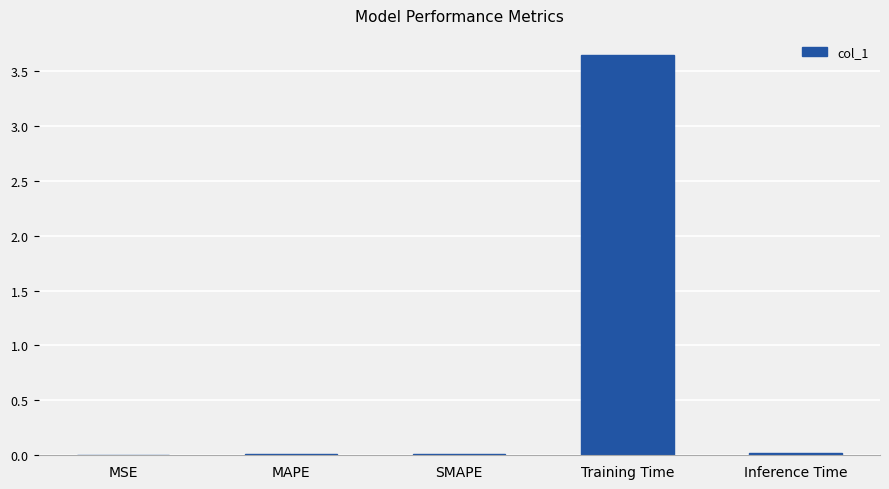

Is it true that the value at Inference Time is 0.0?

False